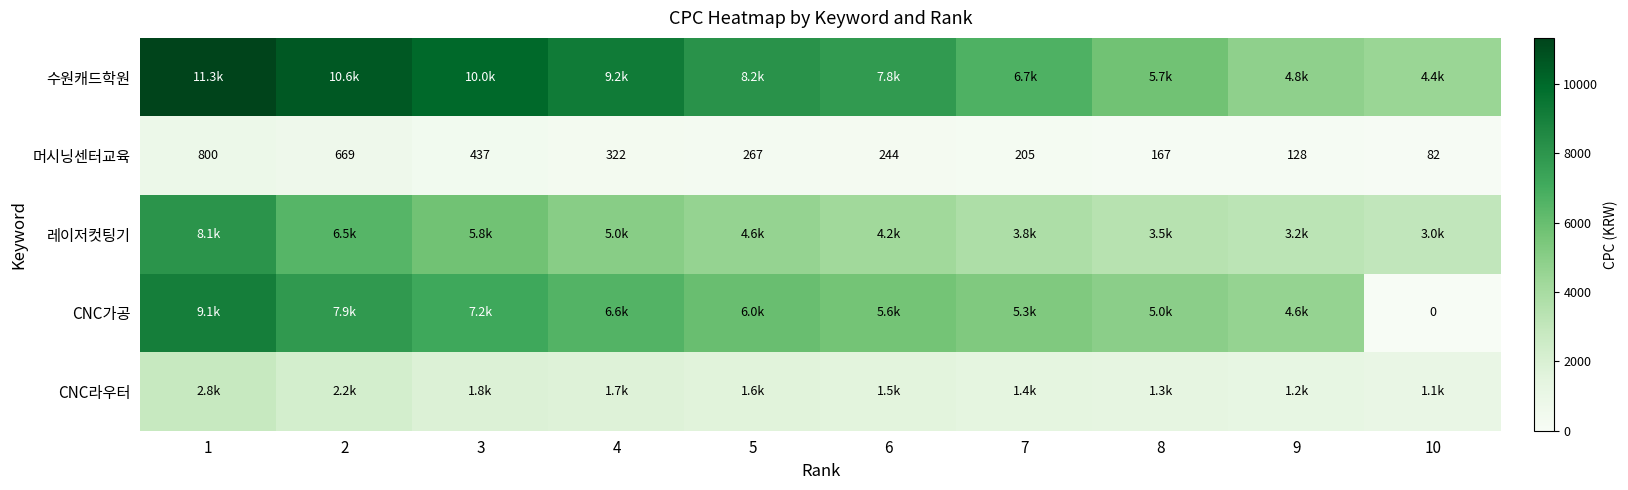

What is the sum of all 머시닝센터교육 values?

3321